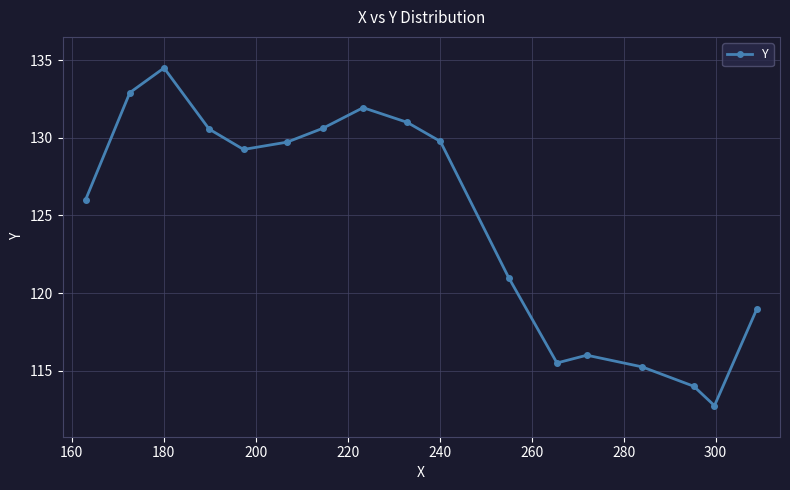

Is this an area chart (filled region under the line)?

No